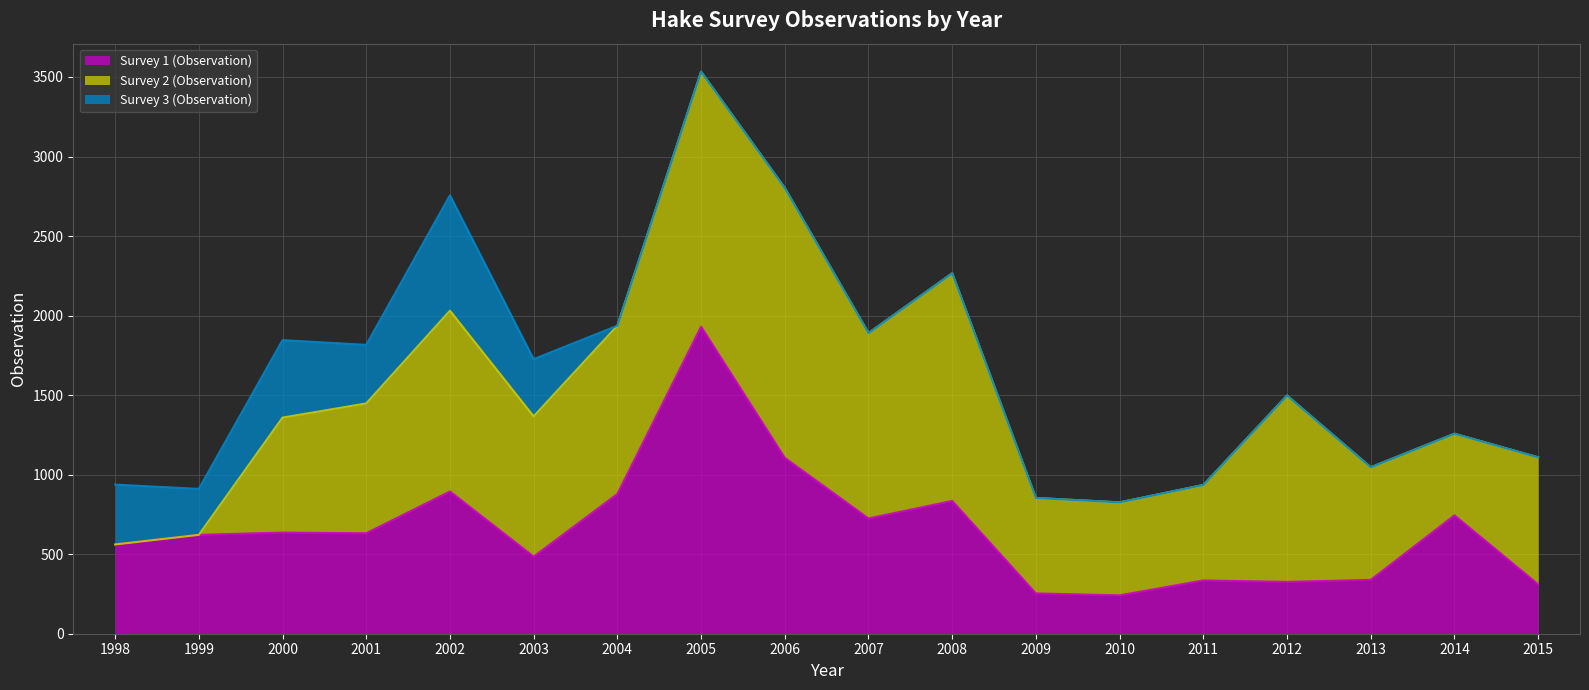

What is the difference between the maximum and minimum values in the Survey 3 (Observation) series?

725.7